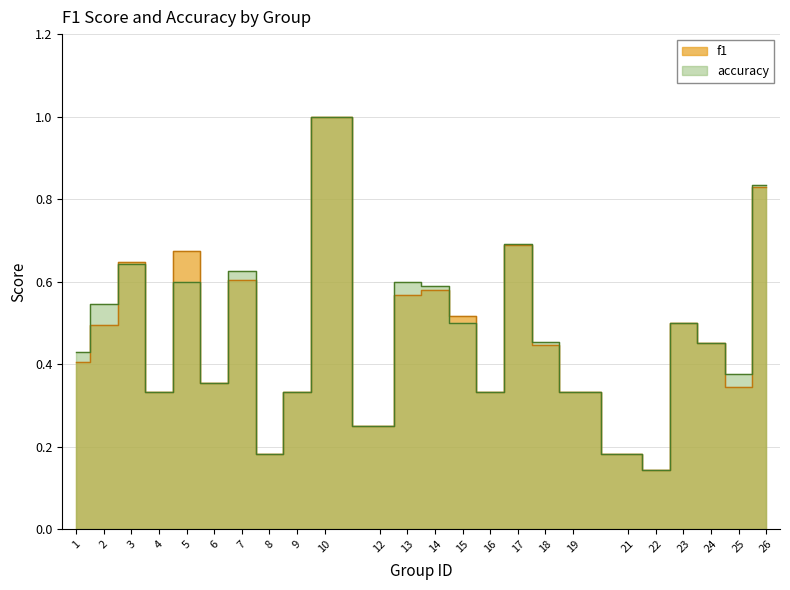

What are all the series names shown in the legend?

f1, accuracy